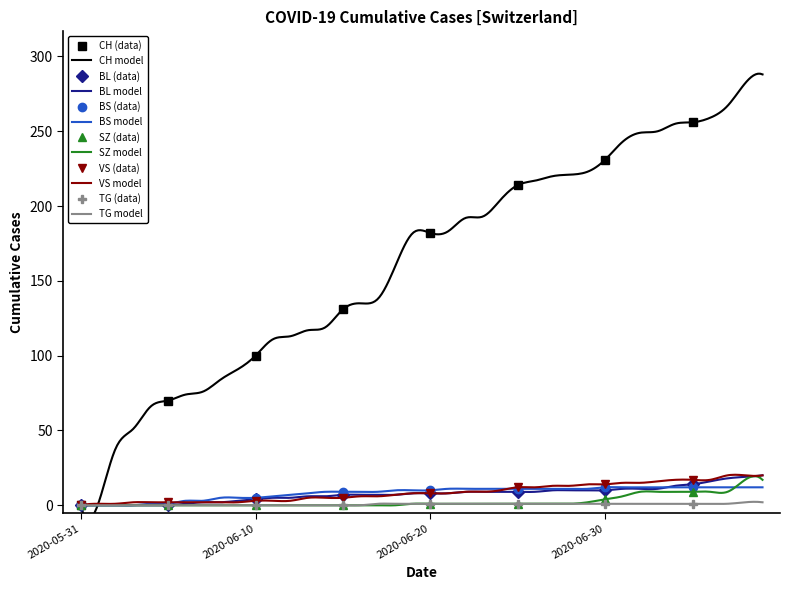

Rank the series at 2020-06-06 from highest to lowest value.

CH, BS, VS, BL, SZ, TG